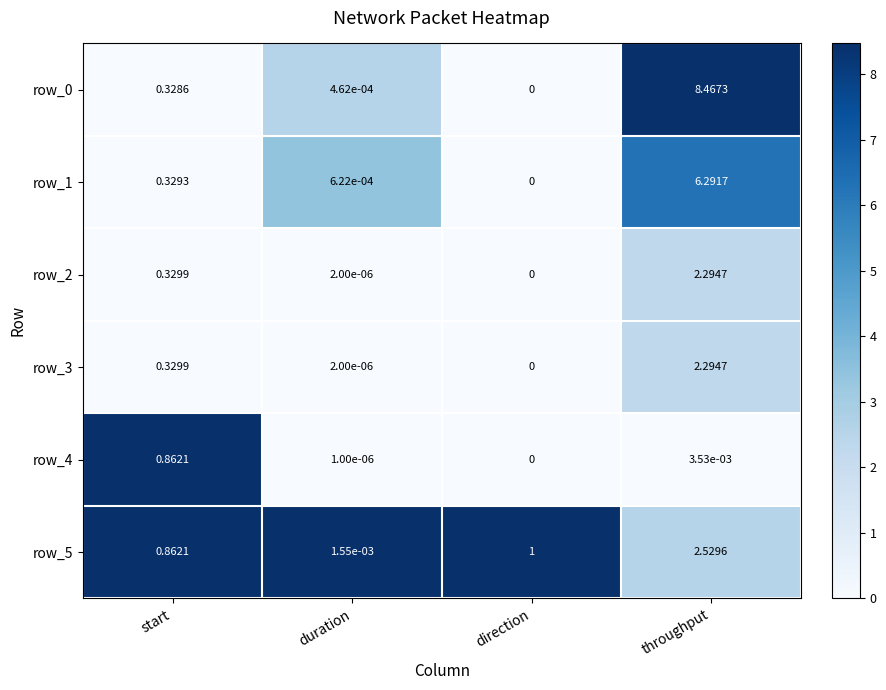

Which category has the highest value across all series?

throughput